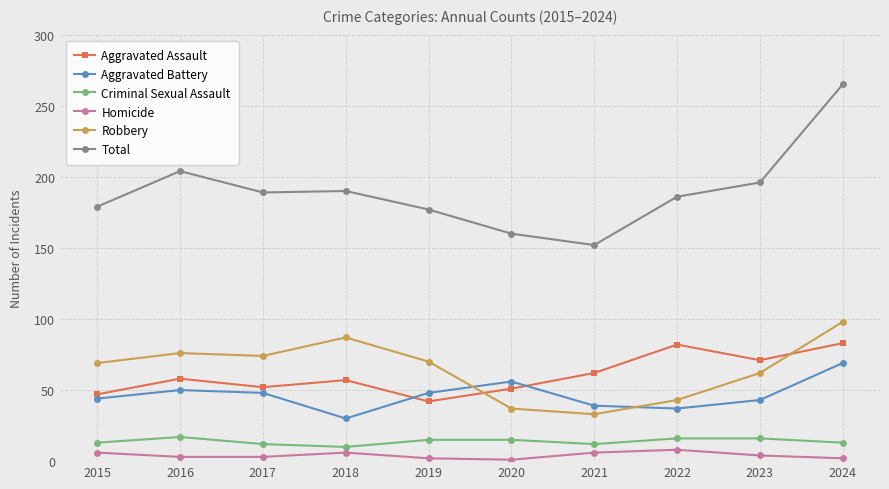

At 2019, list the series in order from smallest to largest.

Homicide, Criminal Sexual Assault, Aggravated Assault, Aggravated Battery, Robbery, Total